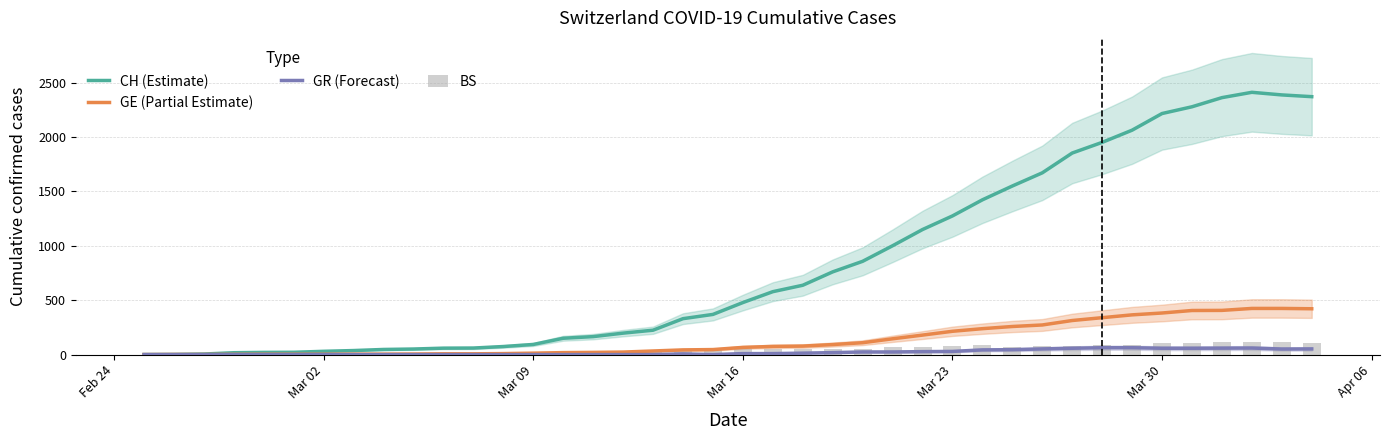

What is the difference between the maximum and minimum values in the CH (Estimate) series?

2410